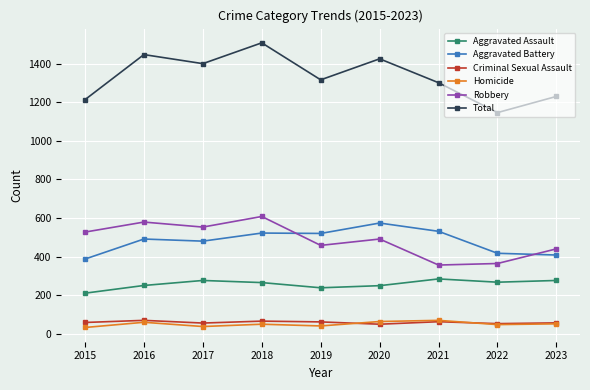

True or false: Robbery has more than 1 points higher than both neighbors.

True